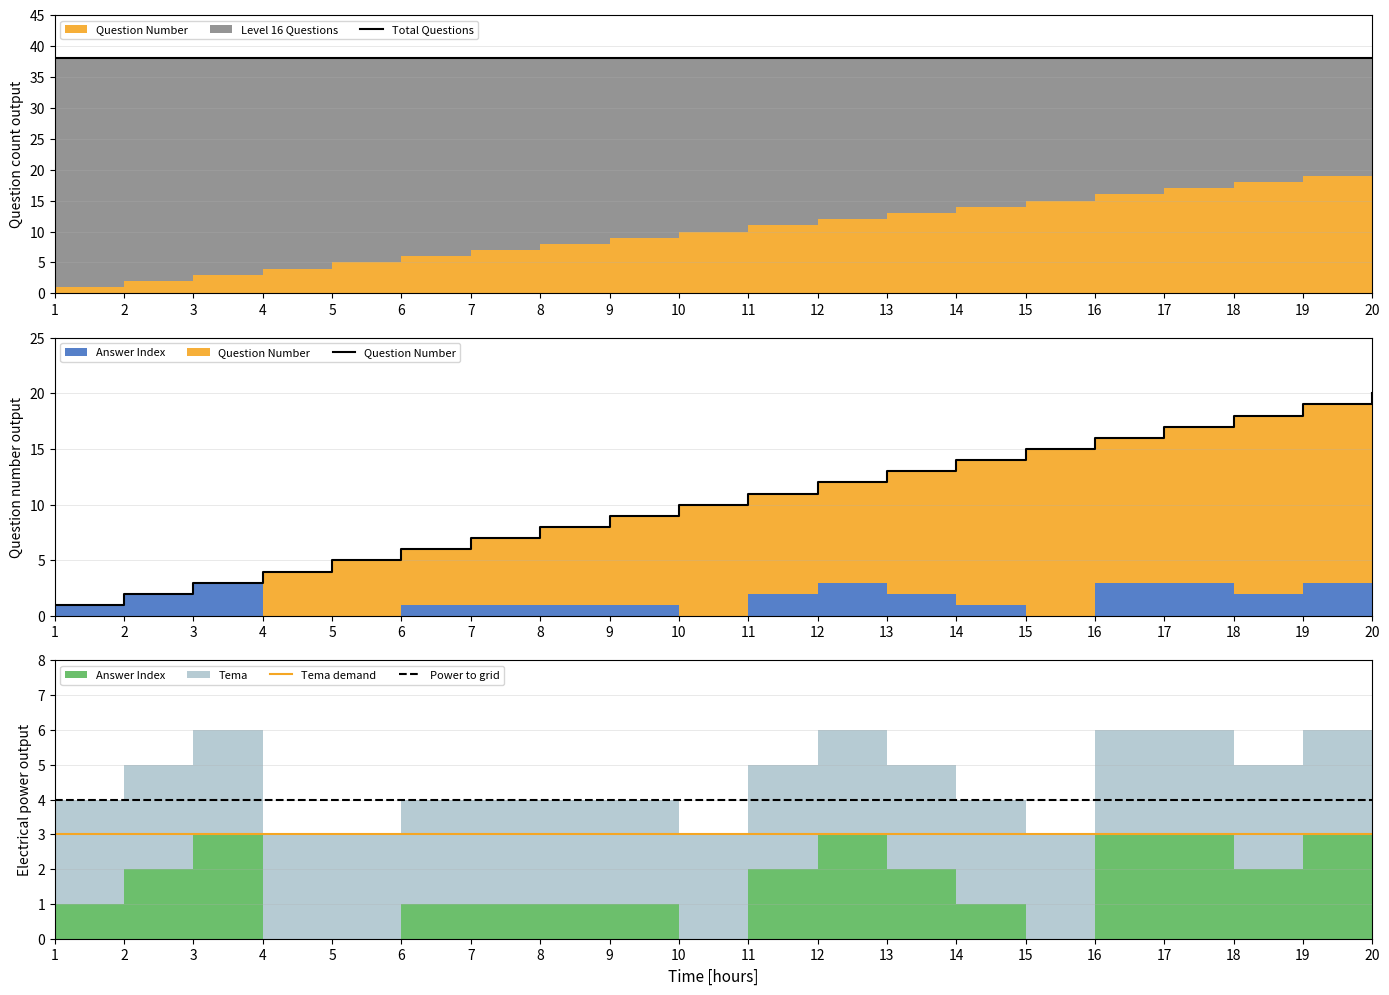

What is the minimum value for Total Questions?

38